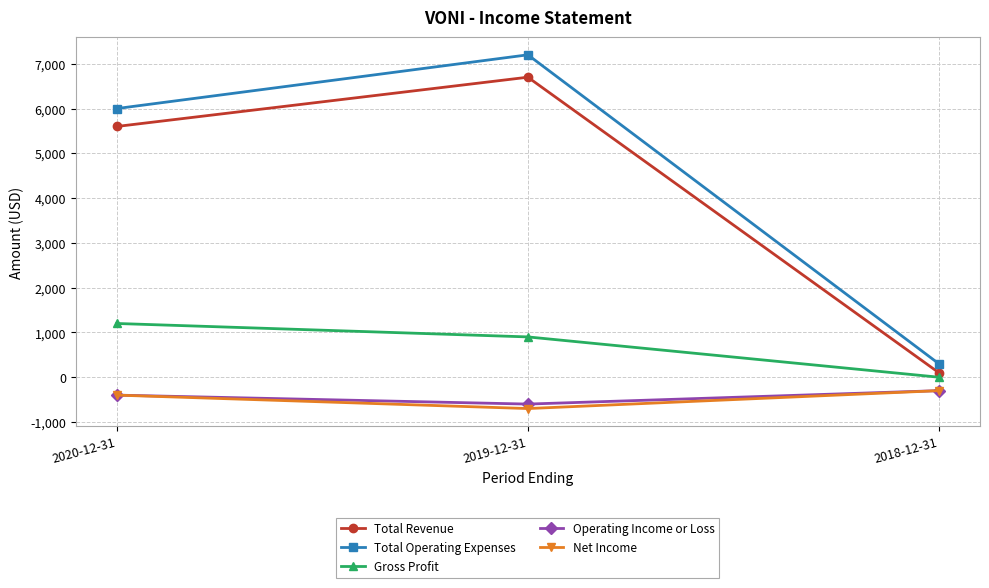

Is it true that Net Income equals -400 at 2020-12-31?

True